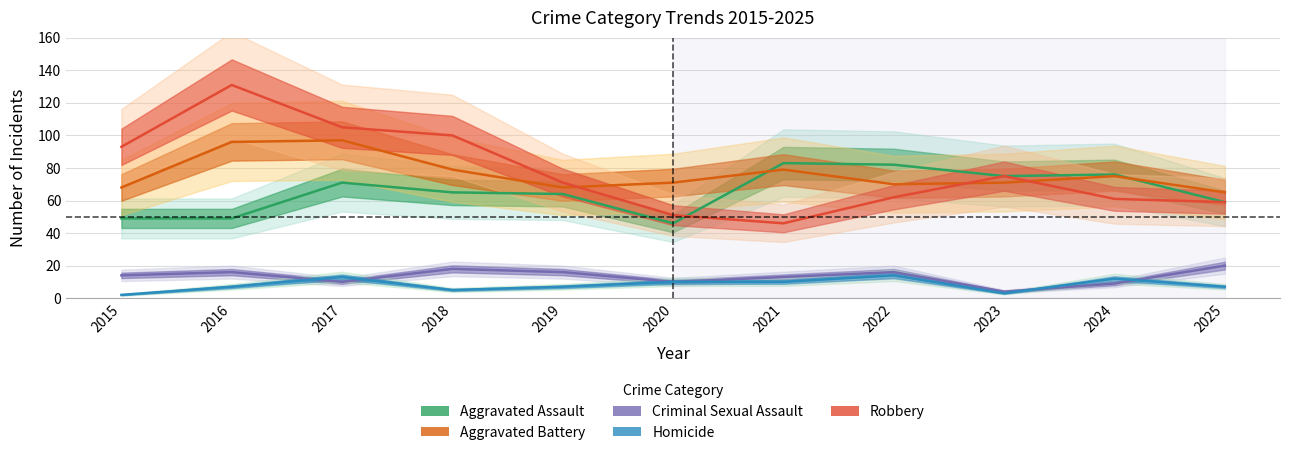

What is the sum of all Criminal Sexual Assault values?

146